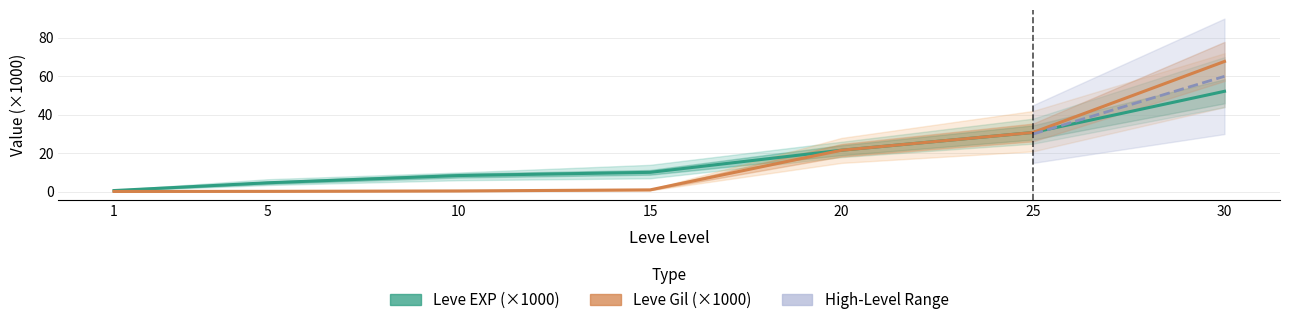

What is the difference between the maximum and minimum values in the Leve Gil (×1000) series?

67.6